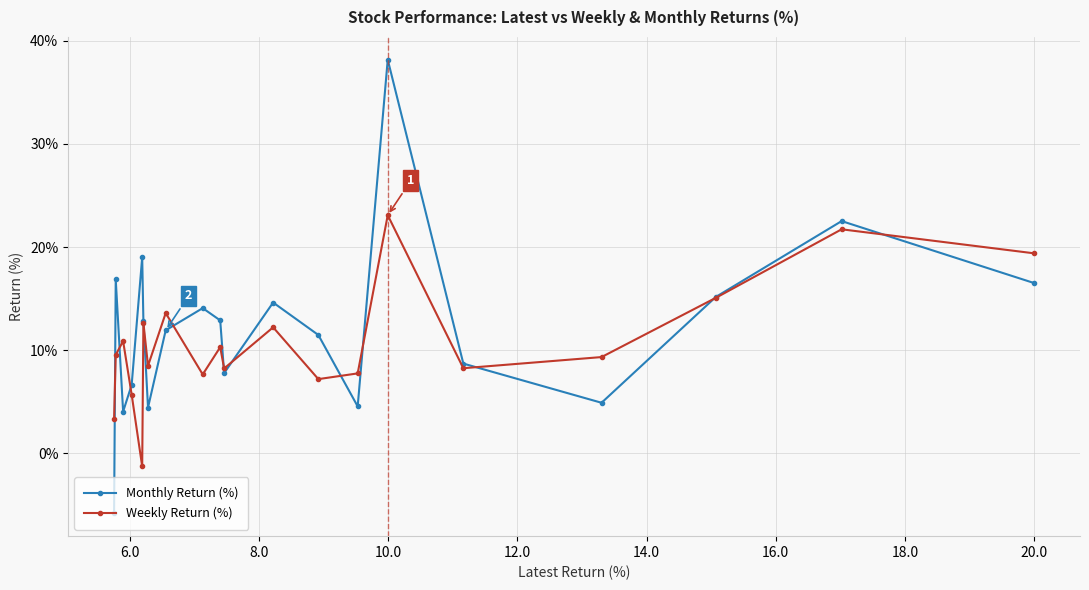

How many values in Weekly Return (%) are below zero?

1